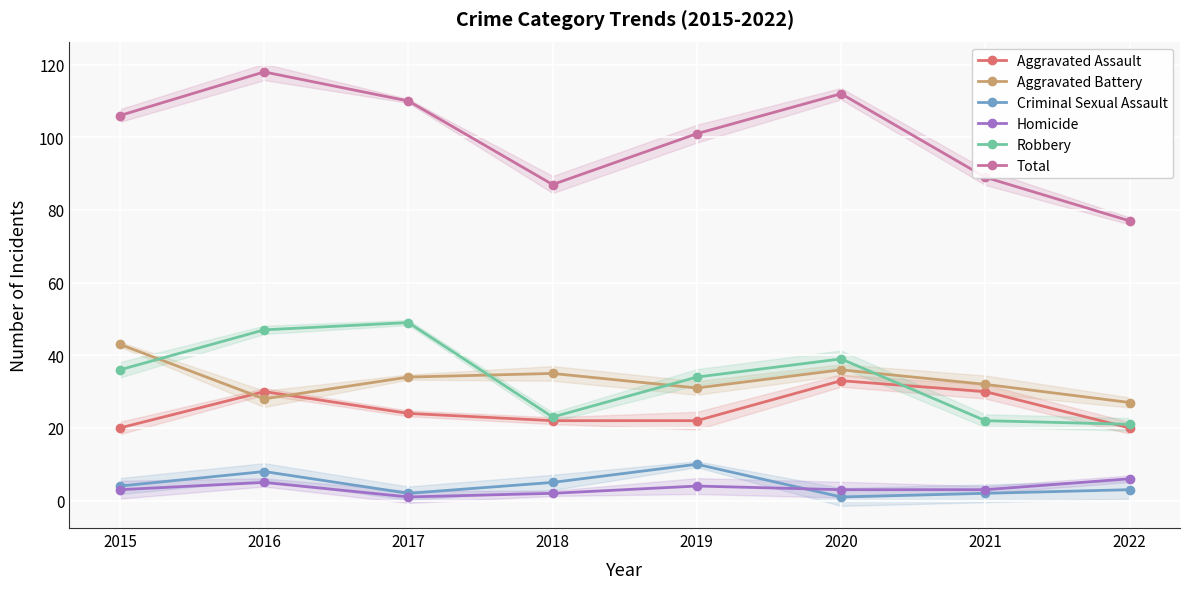

True or false: Homicide has a value of 2 at 2019.

False